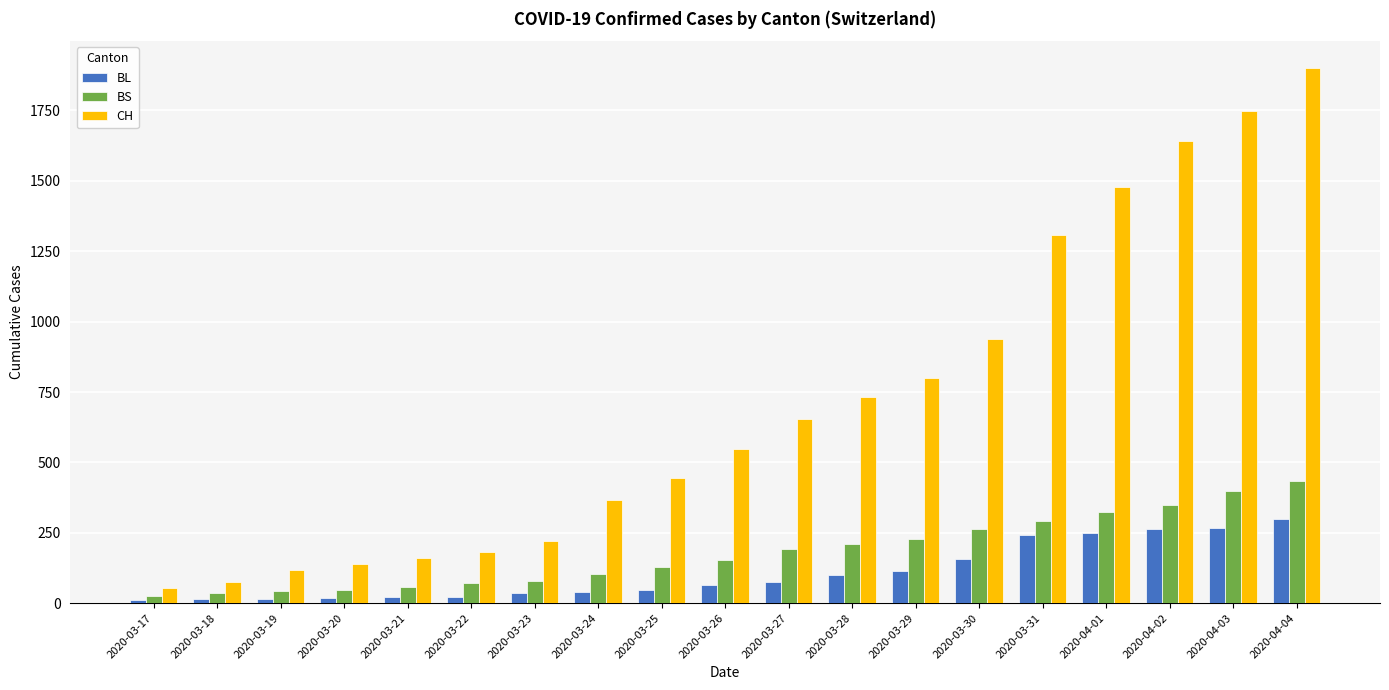

At which label is CH closest to 977?

2020-03-30